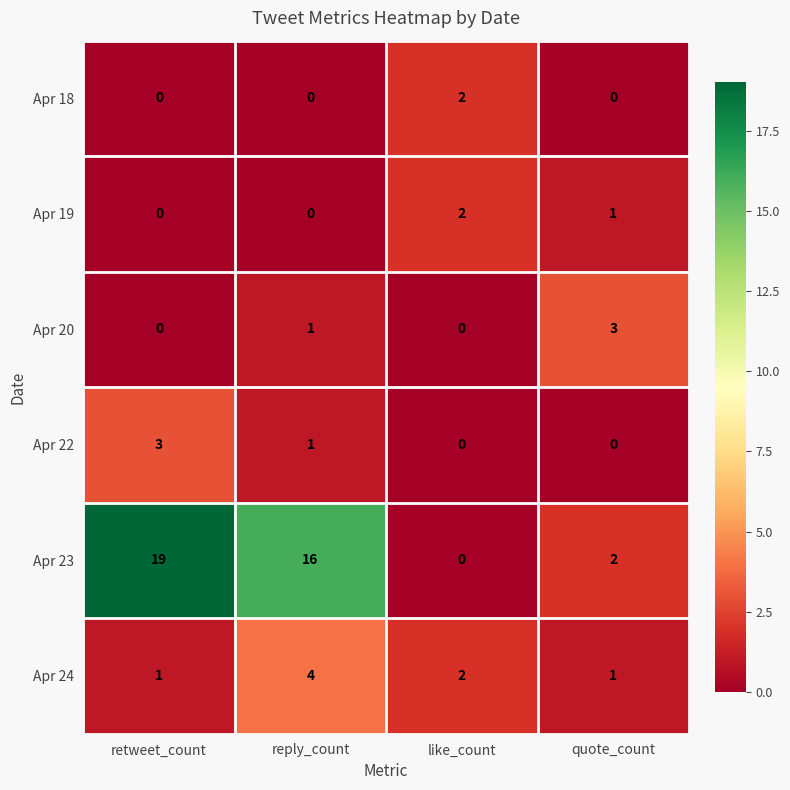

Is it true that Apr 19 equals 1 at retweet_count?

False